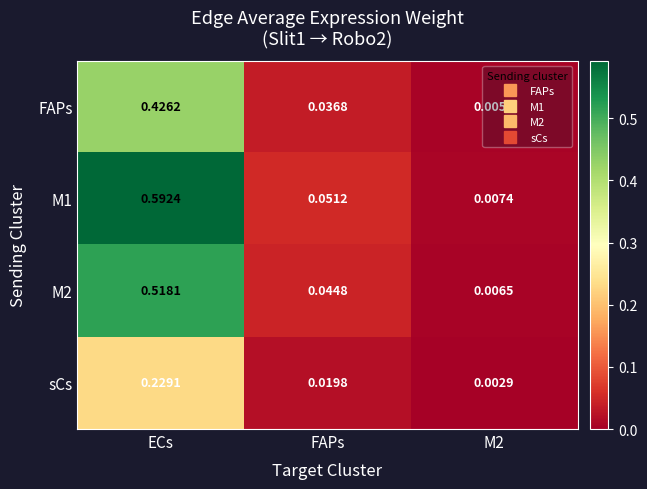

At which category does the chart reach its peak across all series?

ECs